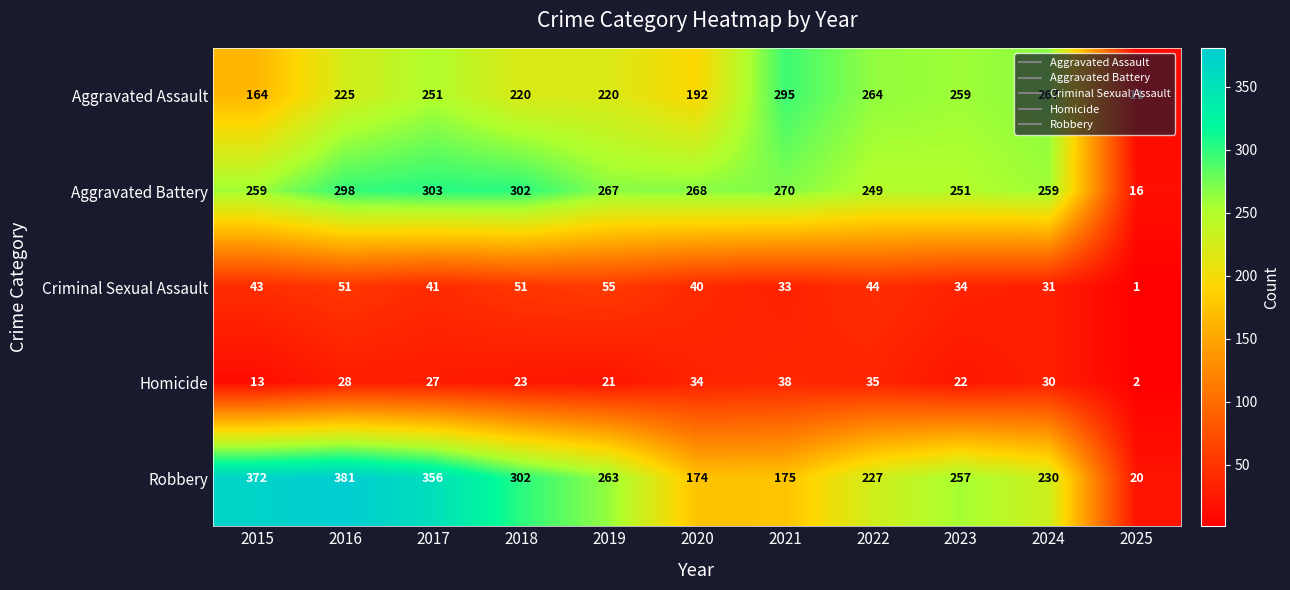

Which series has the largest total across all categories?

Robbery